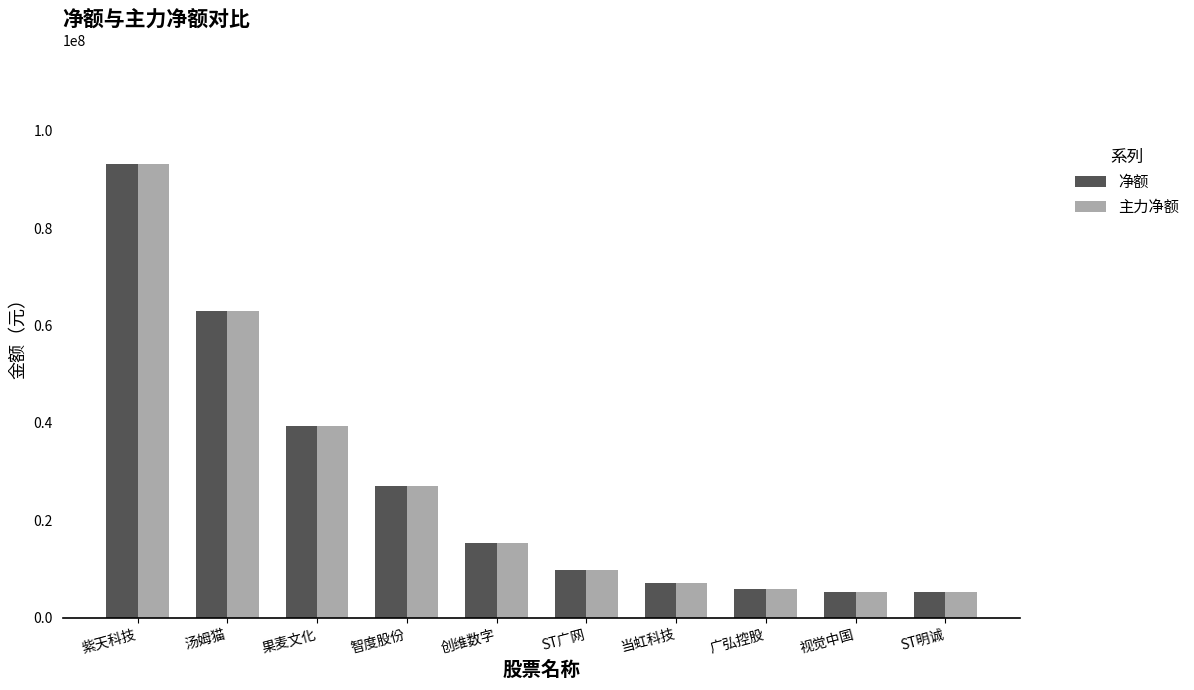

At how many categories does at least one series exceed 50372108?

2